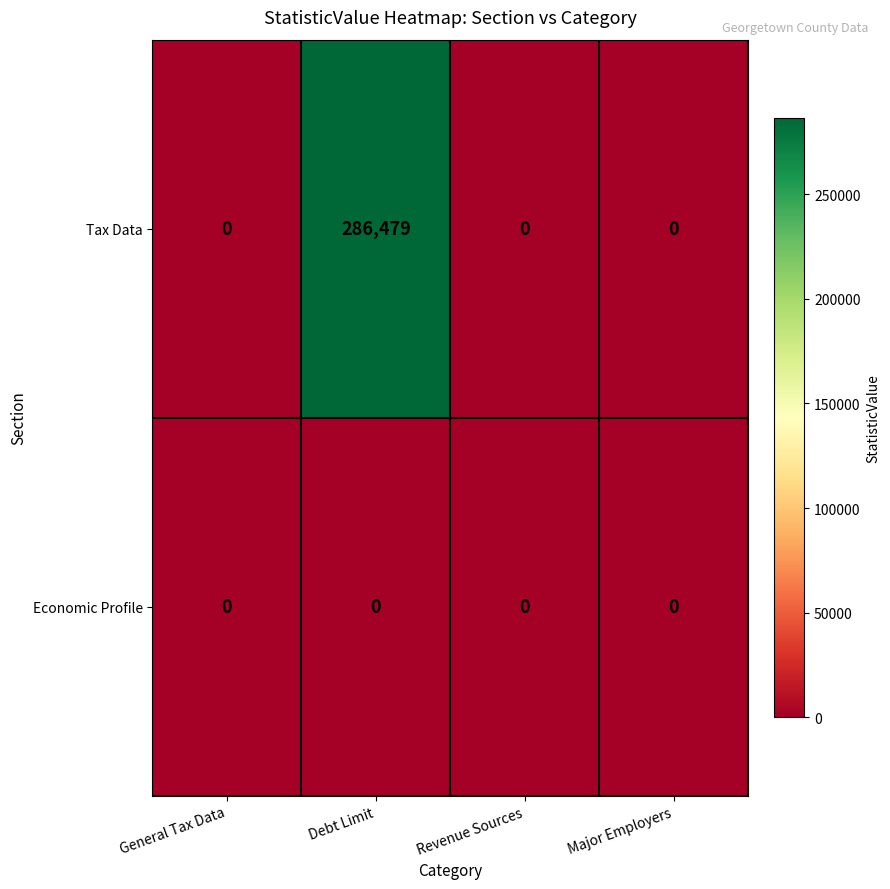

Reading right to left, transcribe all the data shown in this chart.

Tax Data: Major Employers=0	Revenue Sources=0	Debt Limit=286479	General Tax Data=0
Economic Profile: Major Employers=0	Revenue Sources=0	Debt Limit=0	General Tax Data=0